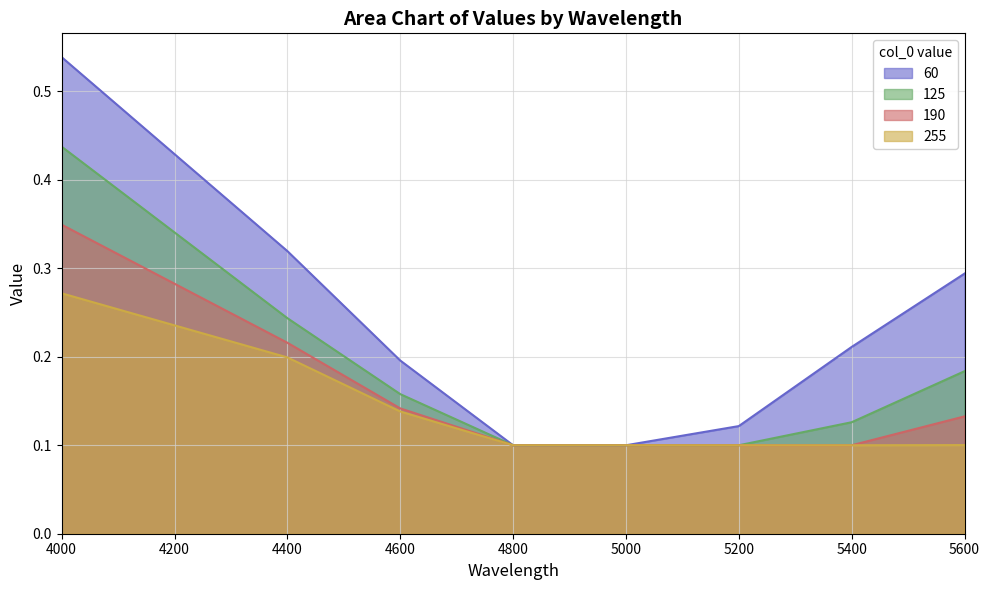

The value of 255 at 4400 is 0.2. True or false?

True